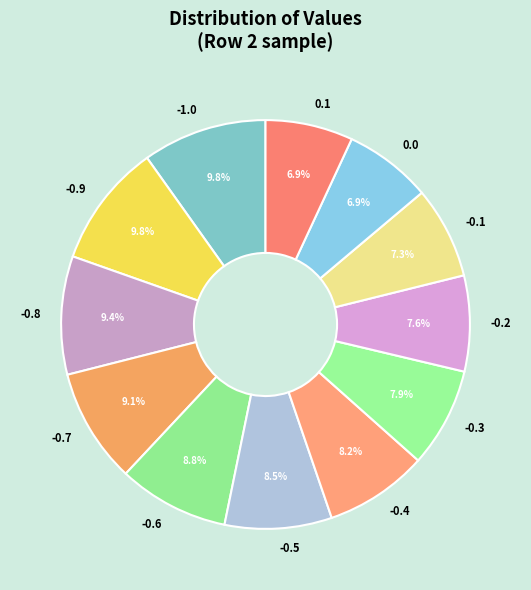

True or false: -0.3 accounts for 8% of the total.

True